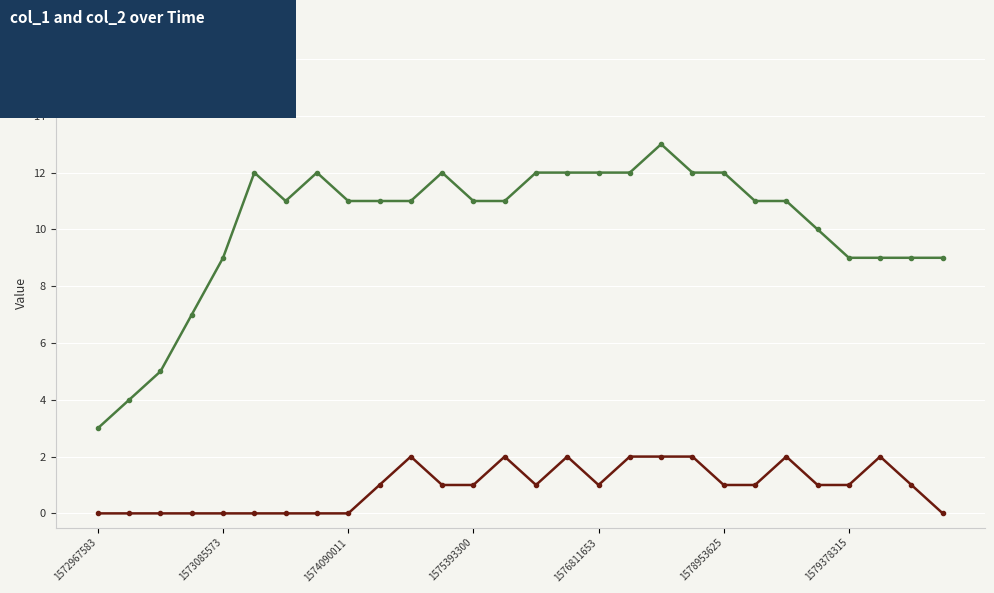

True or false: col_1 has more than 1 interior local peaks.

True